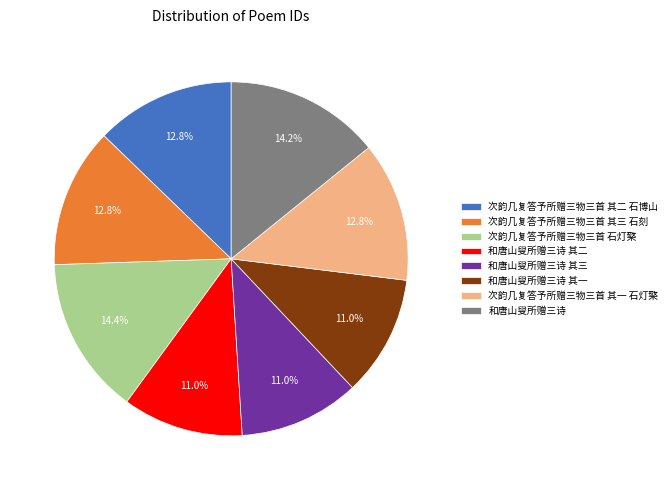

Is there a majority slice in this chart?

No